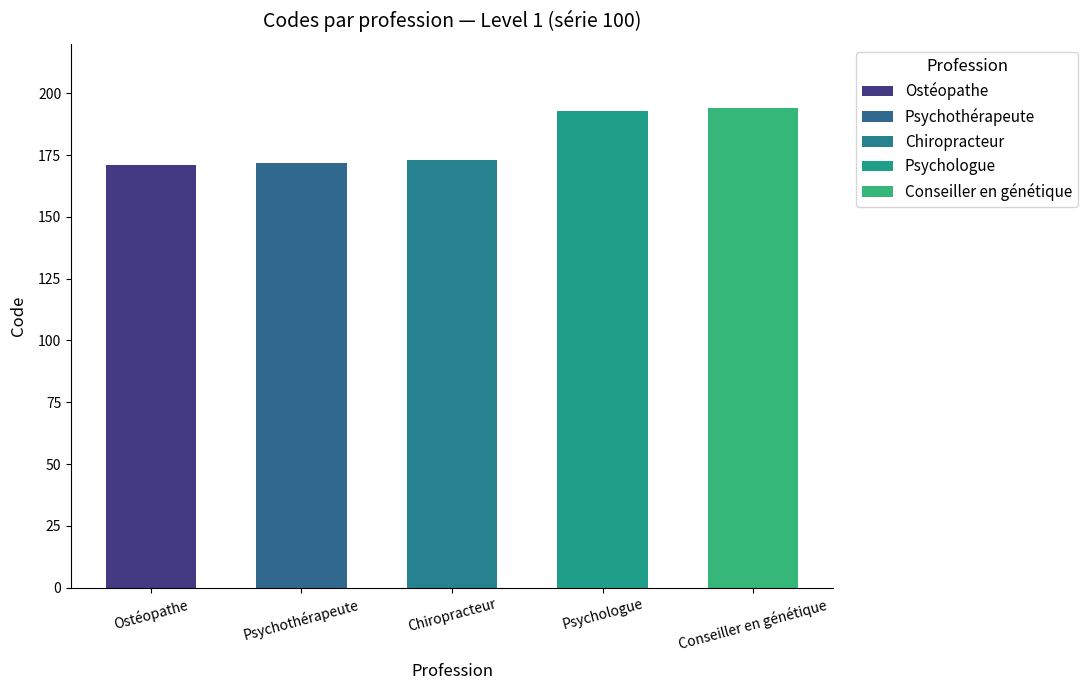

What is the greatest value displayed?

194